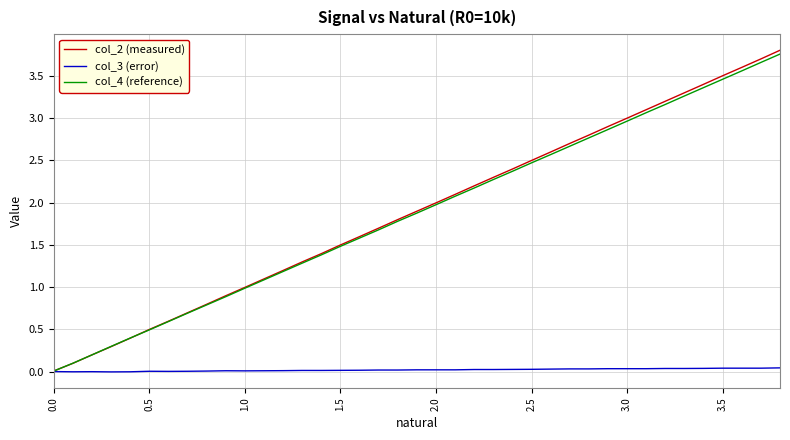

Which series has the largest range (max minus min)?

col_2 (measured)